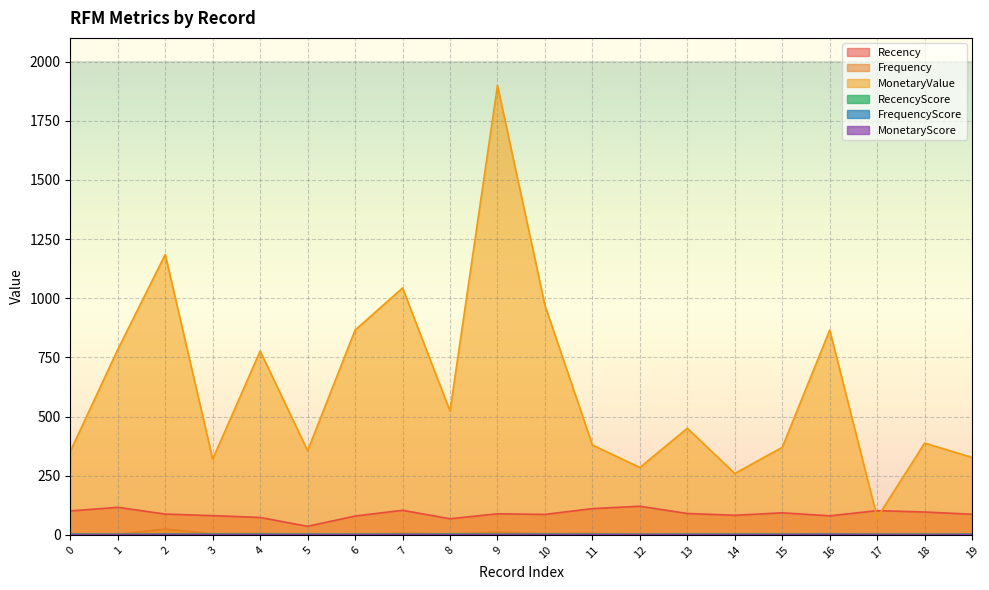

Does the chart display data point markers on the line(s)?

No